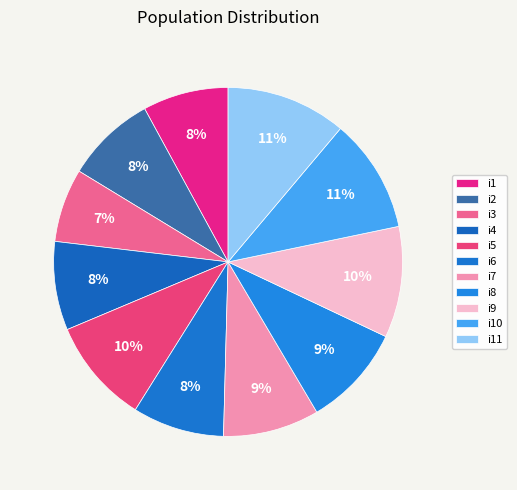

To the nearest percent, what is the average slice percentage?

9%